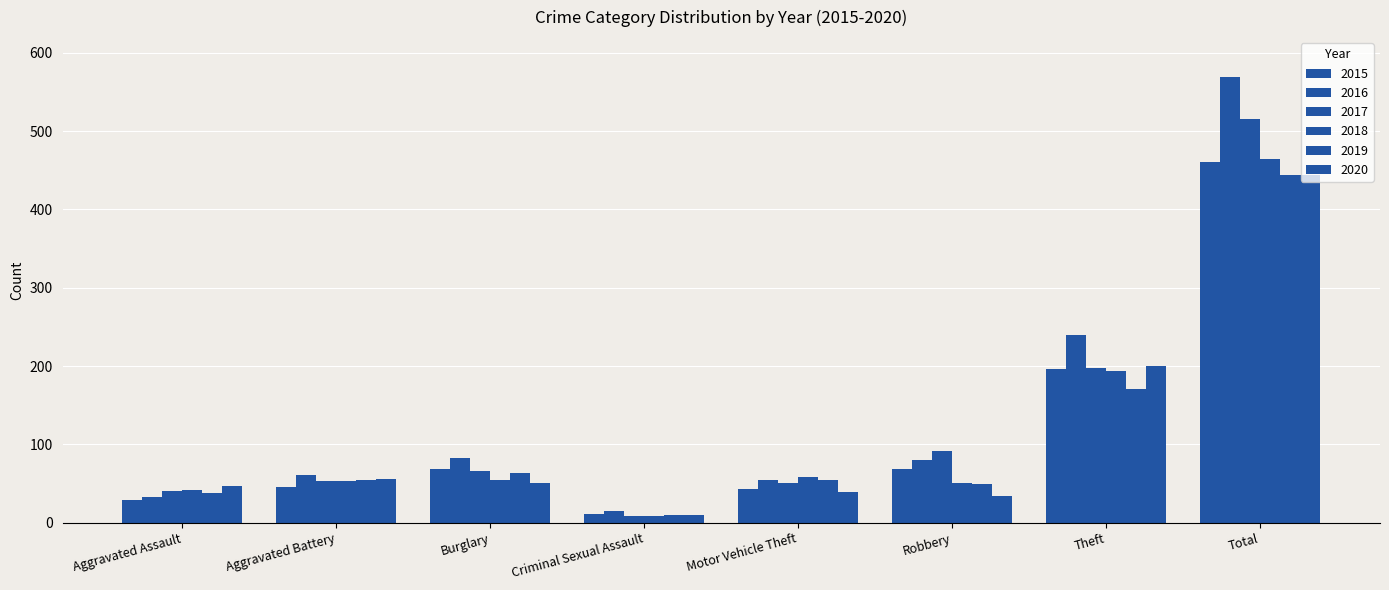

Count the number of data series in this chart.

6